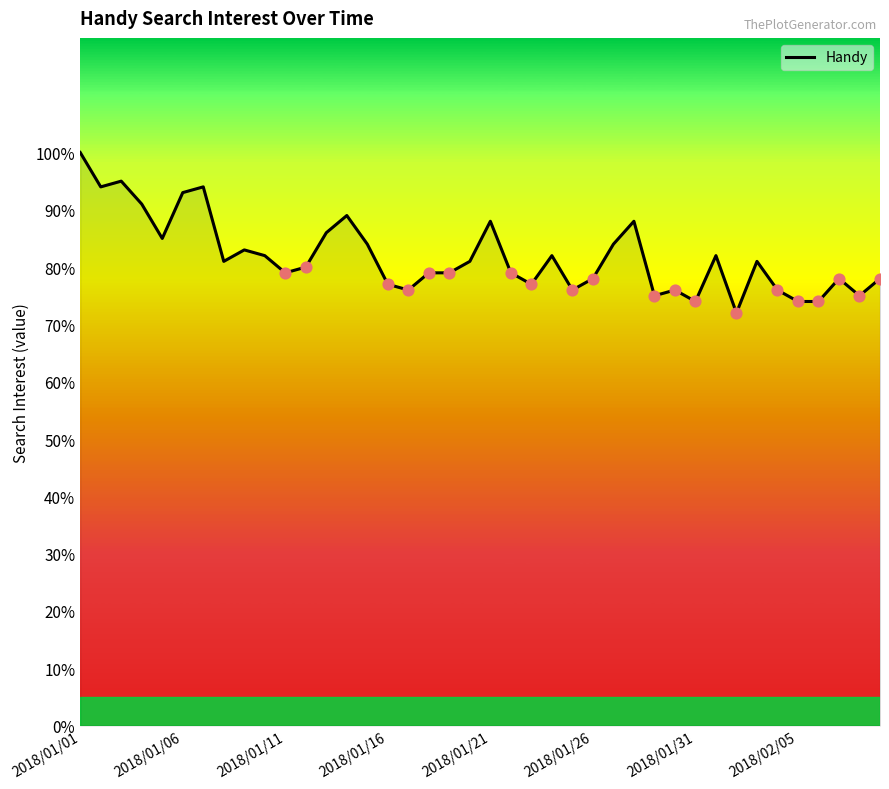

What is the difference between the maximum and minimum values?

28